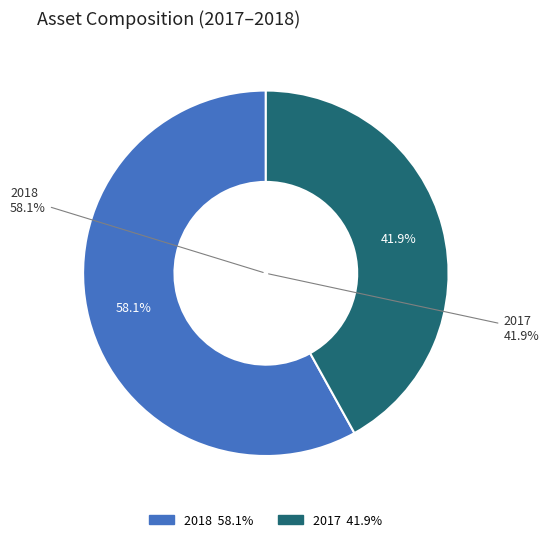

Which slice is the smallest?

2017